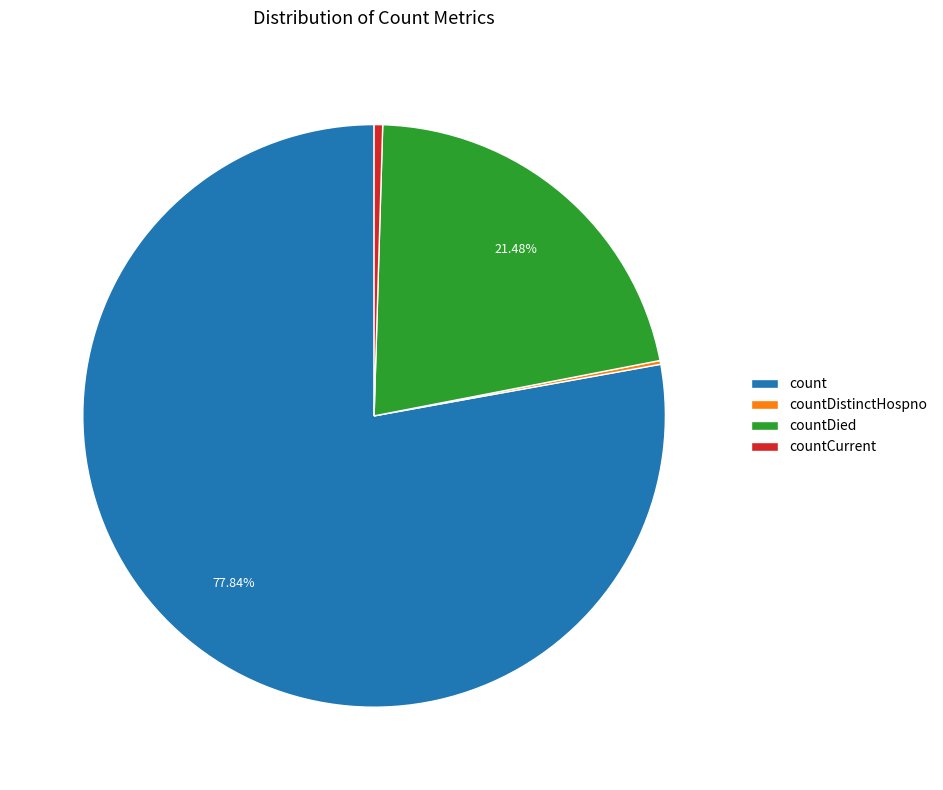

Which category accounts for the majority?

count